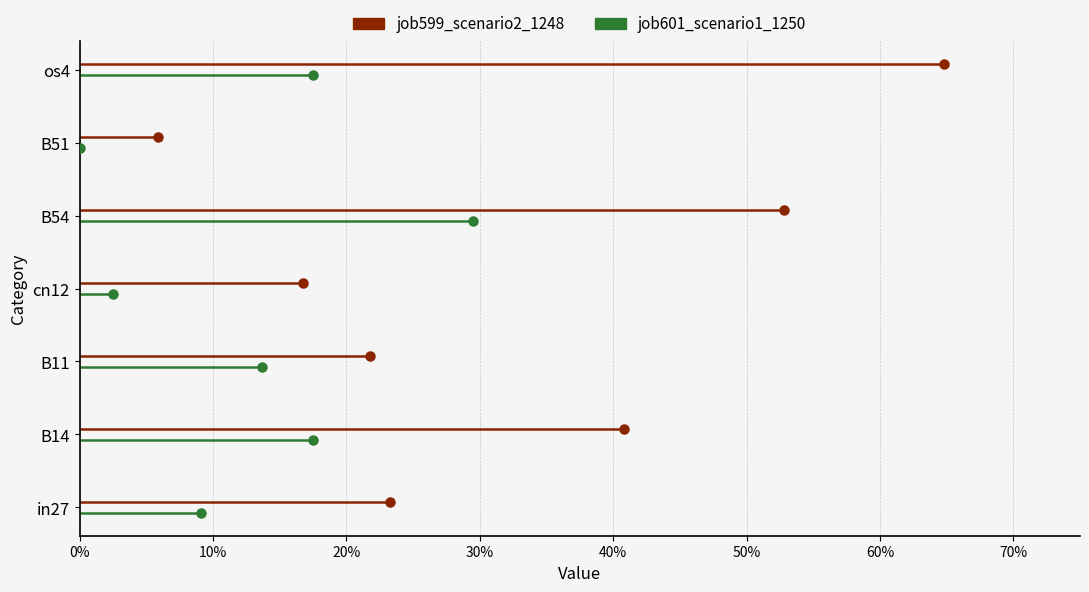

What is the total value across all series at 40%?

8.0